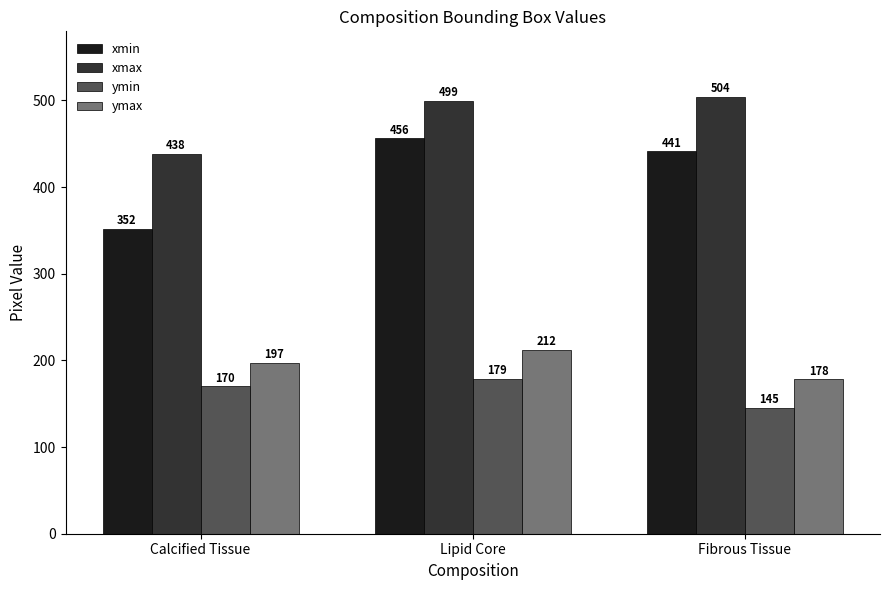

At which label is ymin closest to 162?

Calcified Tissue